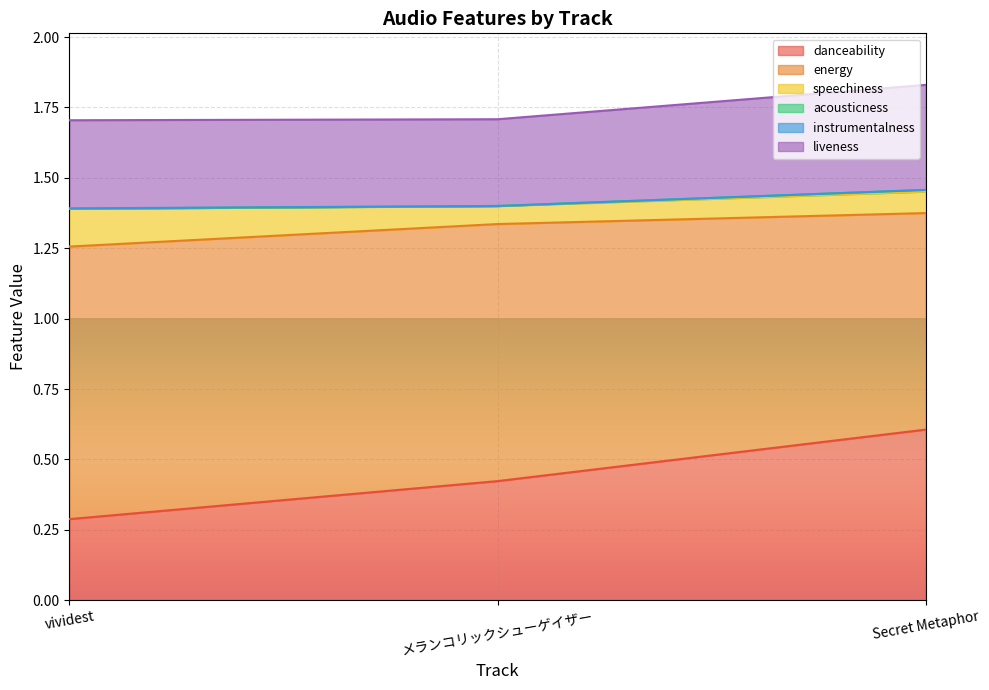

Which category has the lowest value in the danceability series?

vividest